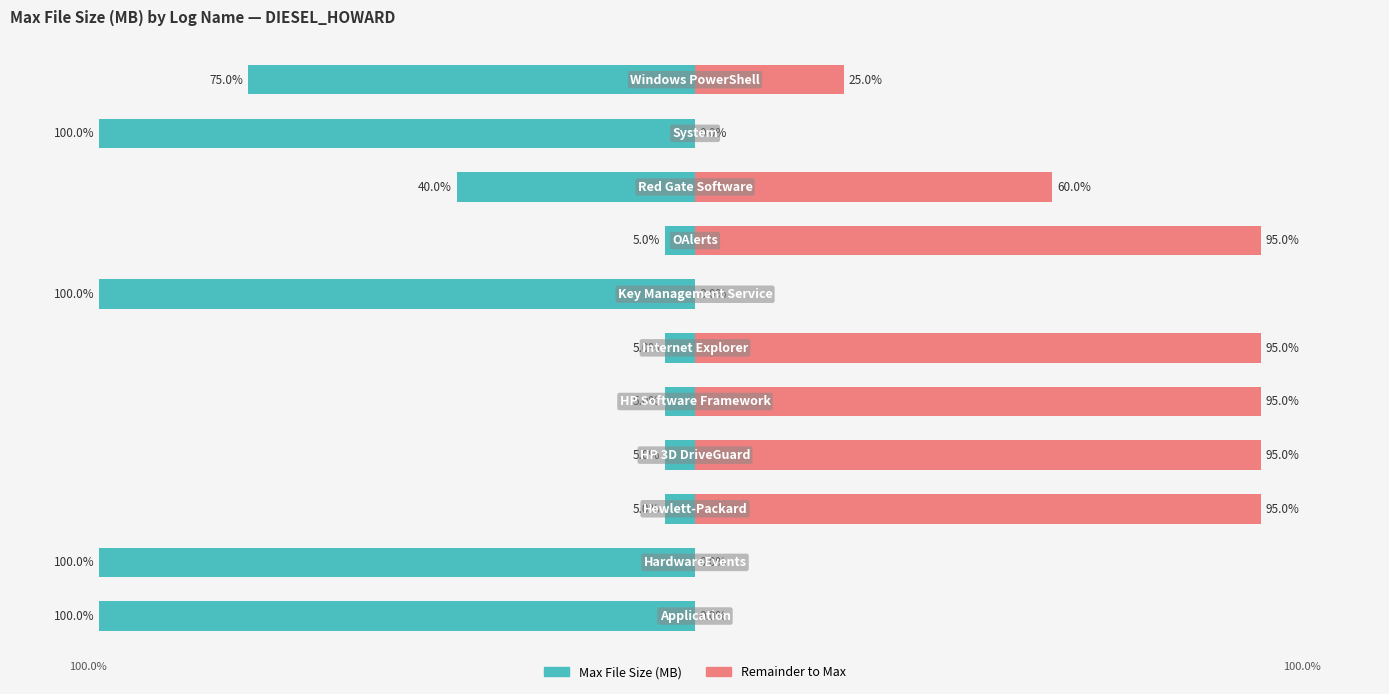

Rank the series by their average value, from lowest to highest.

Max File Size (MB), Remainder to Max